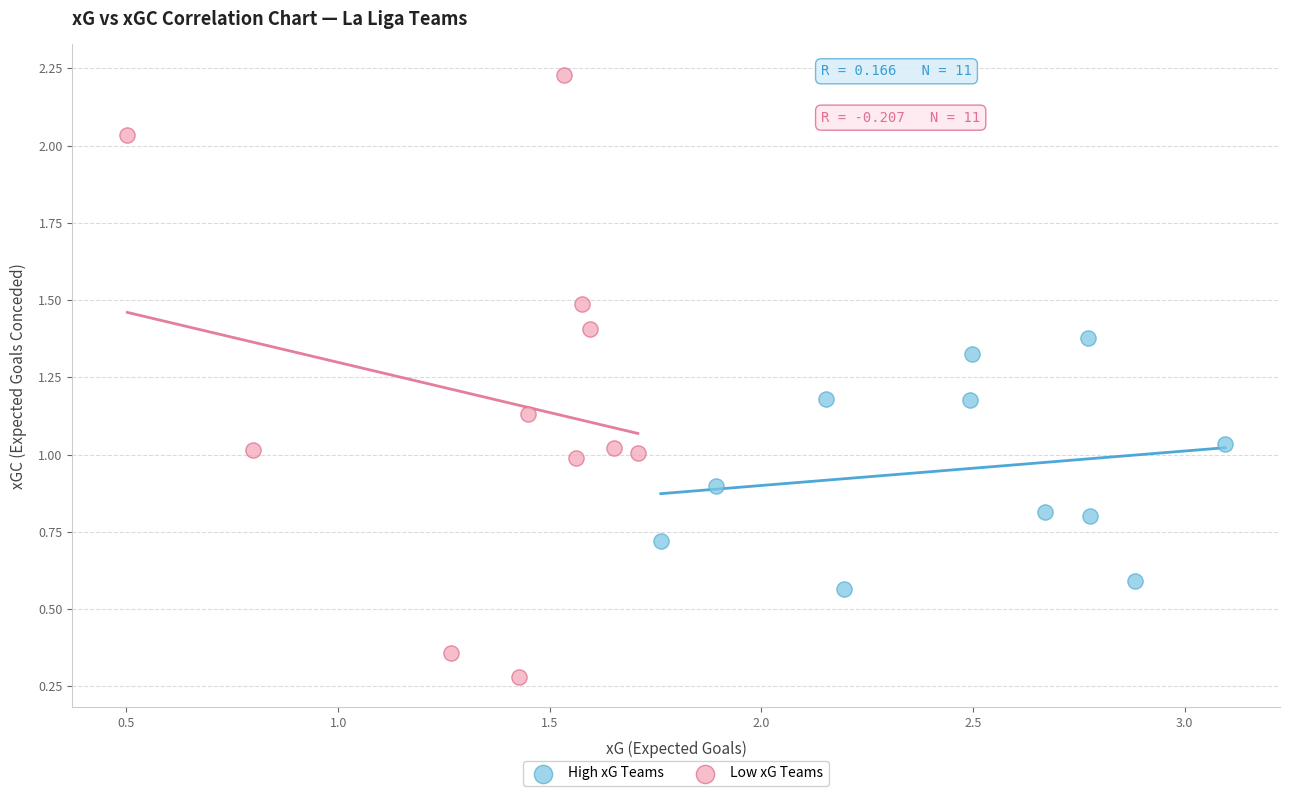

Which series reaches the maximum Y coordinate?

Low xG Teams